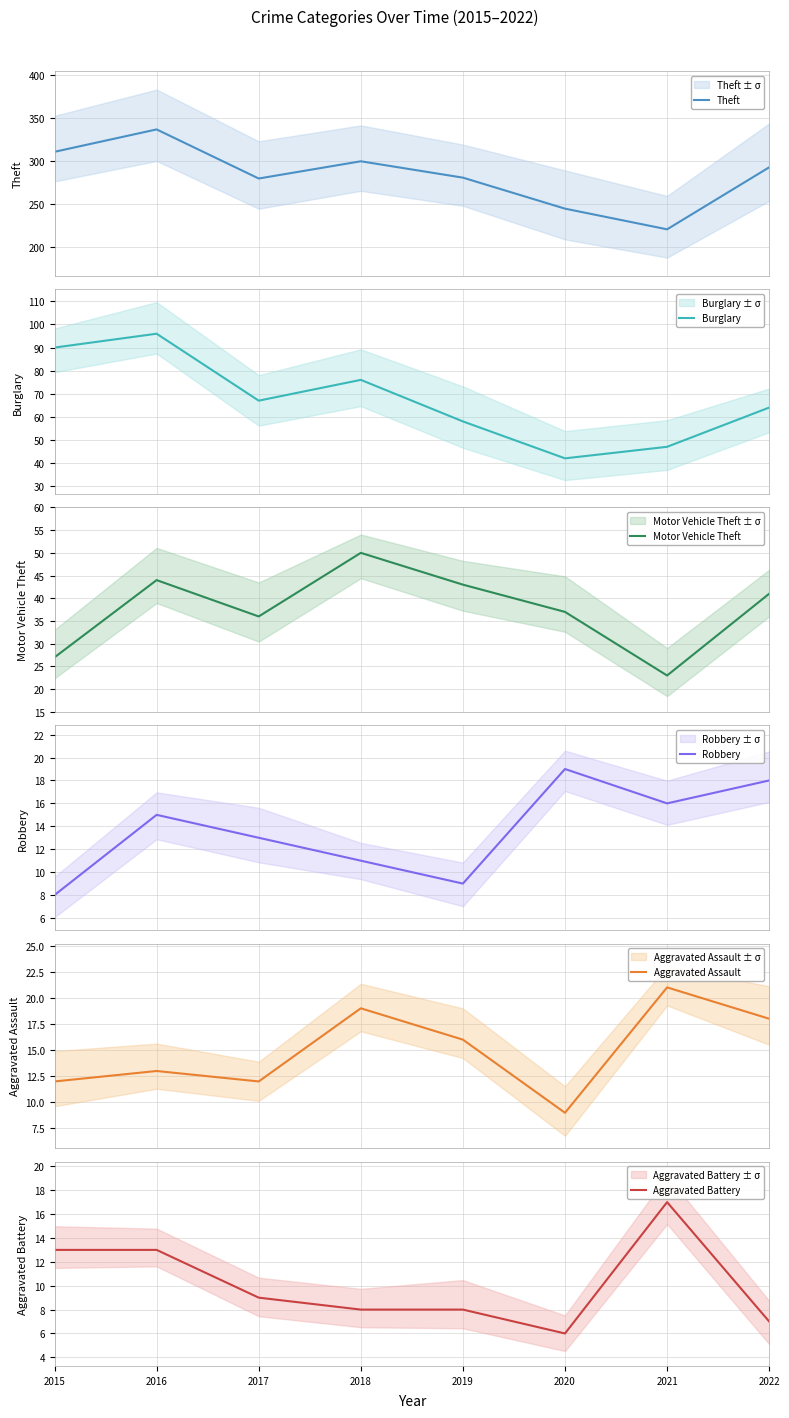

At how many categories does at least one series exceed 165?

8